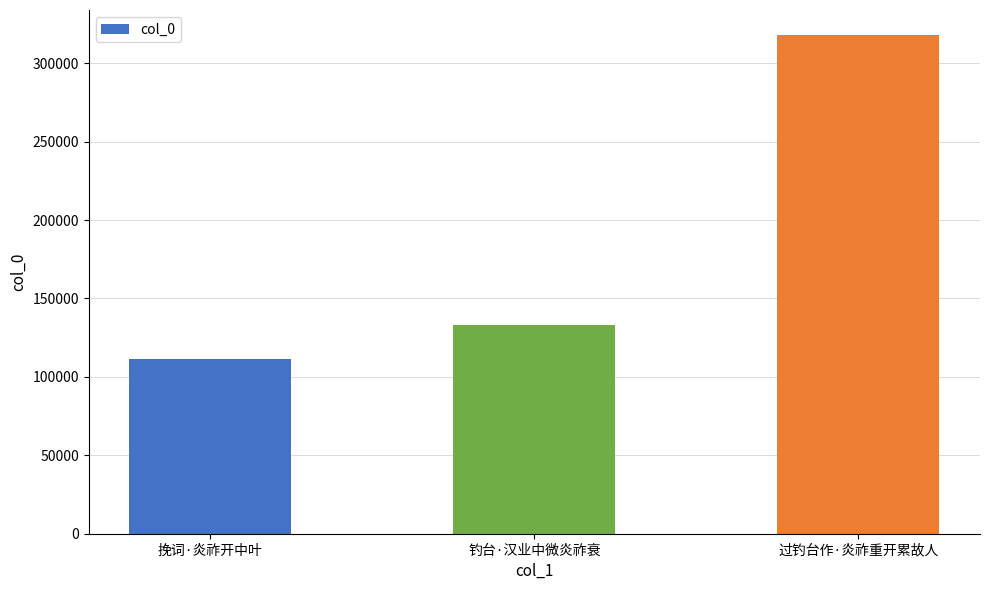

How many data points does each series have?

3